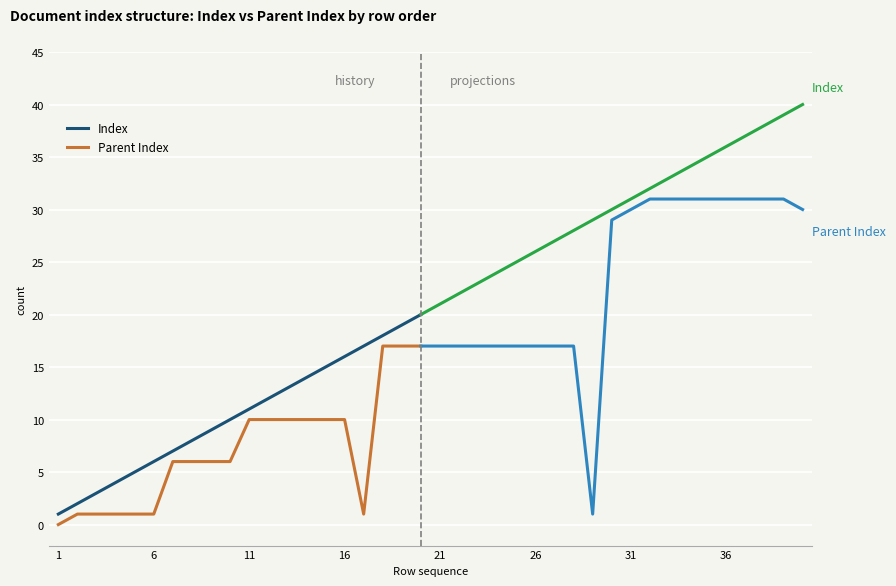

What is the approximate value of Parent Index at 9, to the nearest 5?

5